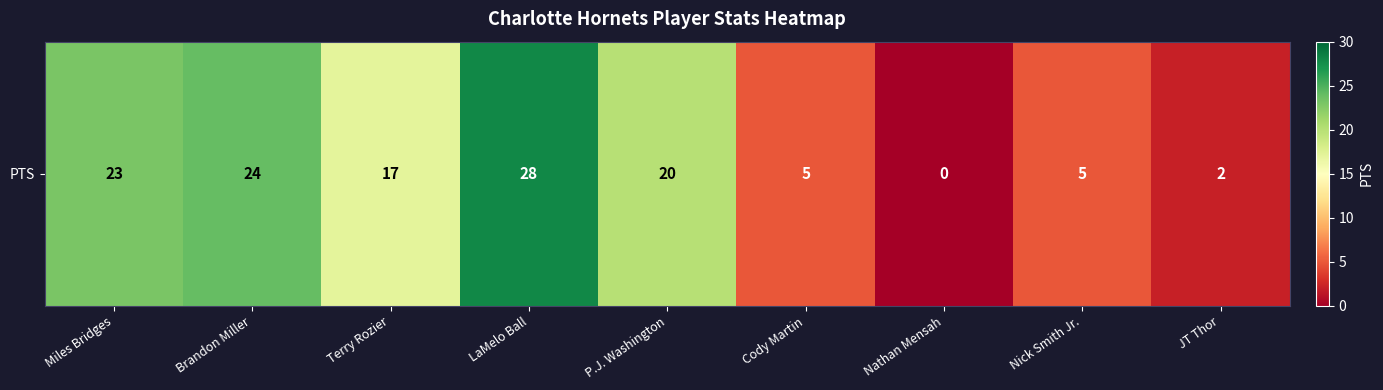

Rank the categories by value from highest to lowest.

LaMelo Ball, Brandon Miller, Miles Bridges, P.J. Washington, Terry Rozier, Cody Martin, Nick Smith Jr., JT Thor, Nathan Mensah